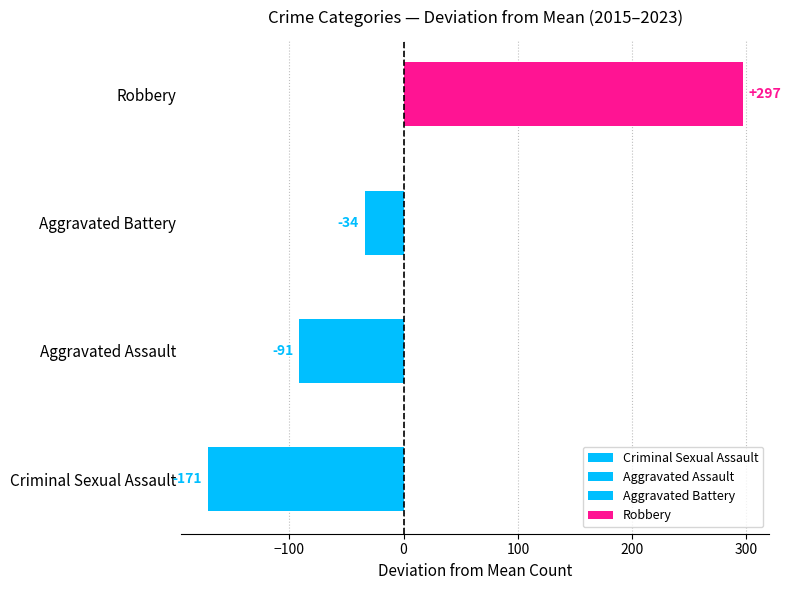

Count the number of categories in the chart.

4